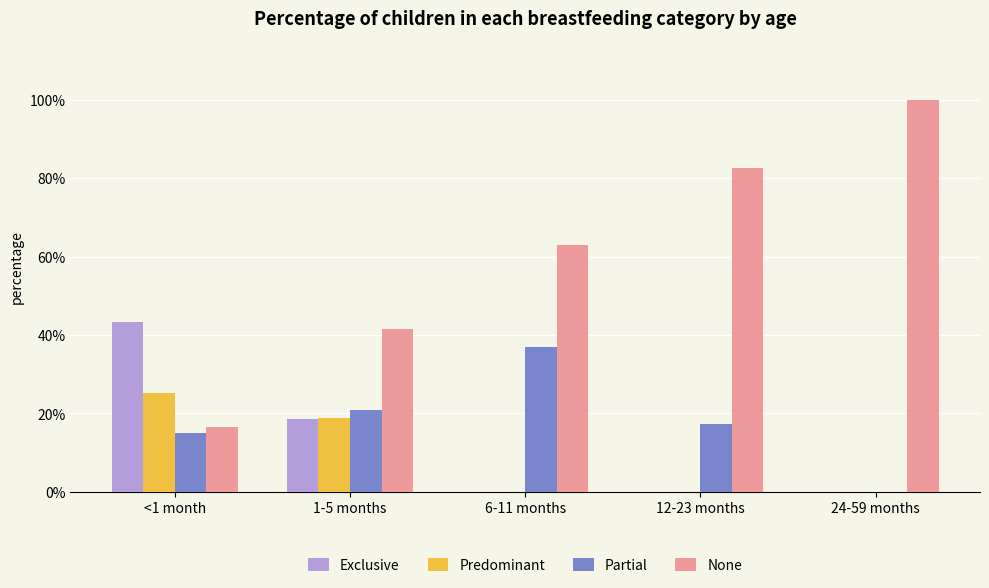

Which series has the largest total across all categories?

None